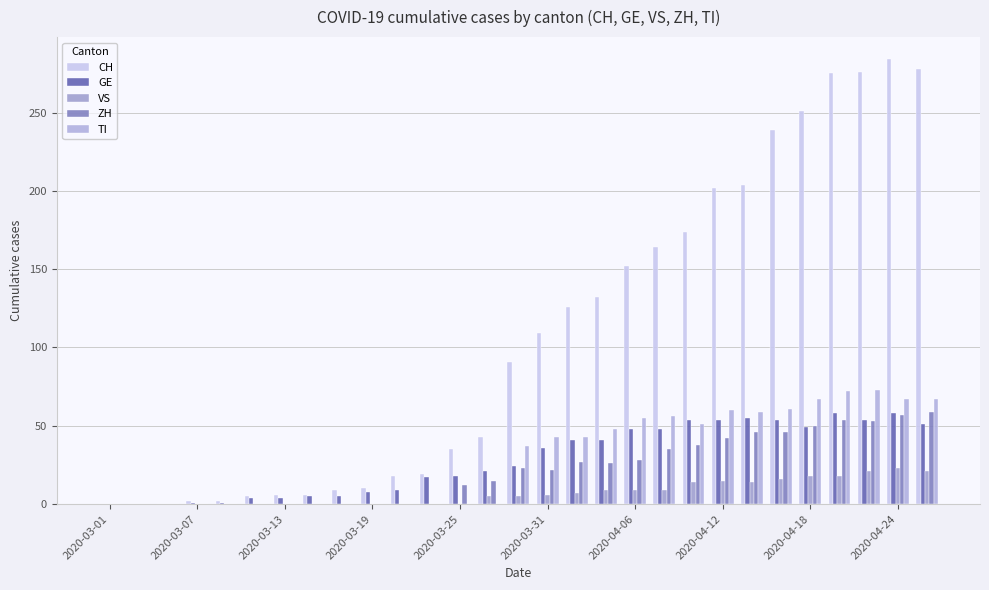

At which category does the chart reach its minimum across all series?

2020-03-01